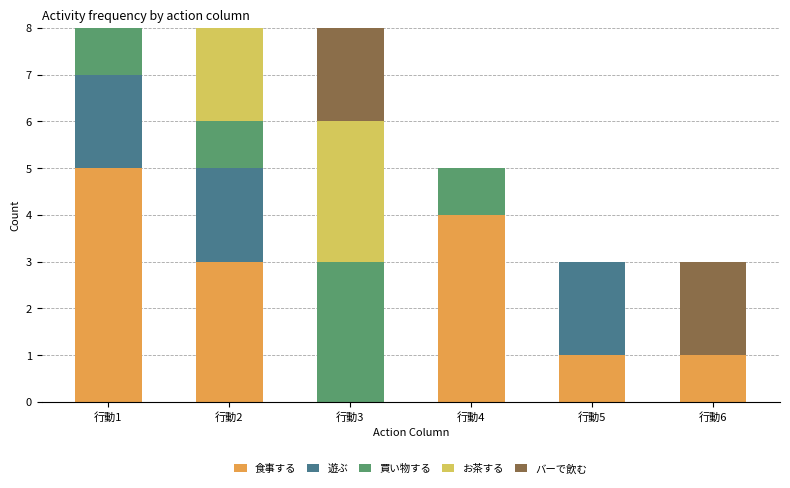

Are the bars horizontal?

No